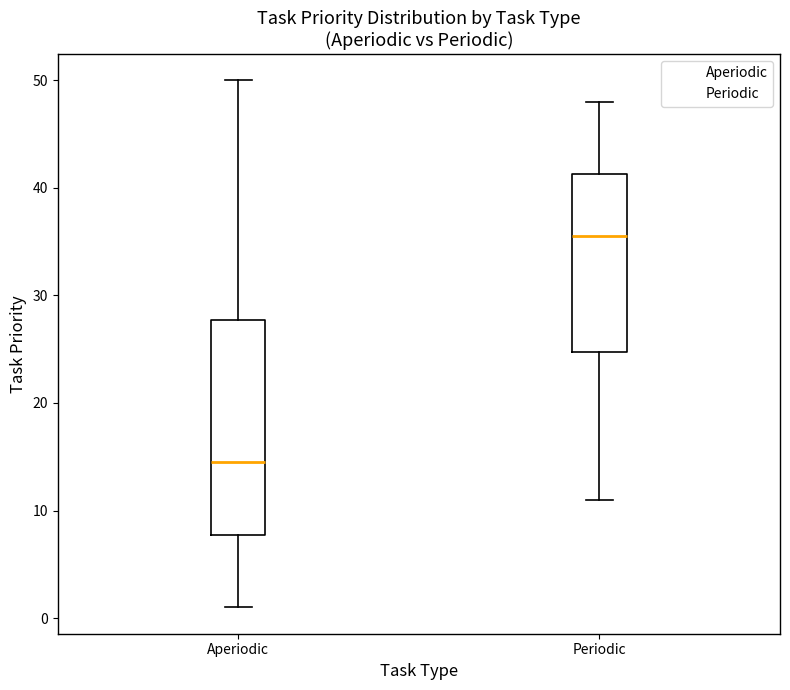

Reading left to right, read every box against the y-axis: the position of its median line, the range the box covers, and the ends of its whiskers. The values are not printed on the chart, so give them approximately, as read against the axis.

Aperiodic: median 15, box 8 to 28, whiskers 1 to 50
Periodic: median 36, box 25 to 41, whiskers 11 to 48